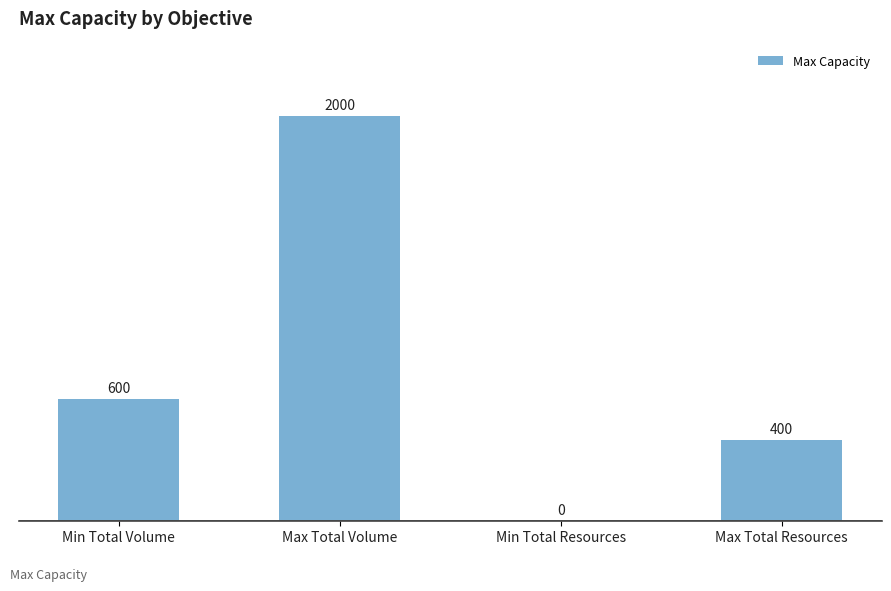

Which label corresponds to the largest value in the chart?

Max Total Volume